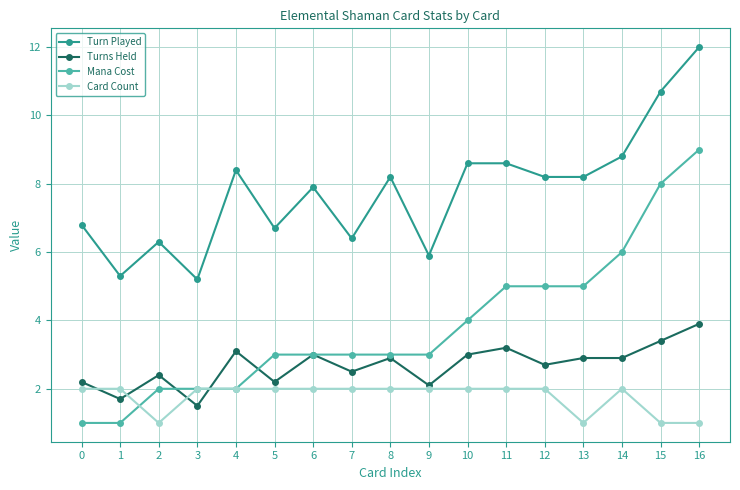

What are all the series names shown in the legend?

Turn Played, Turns Held, Mana Cost, Card Count